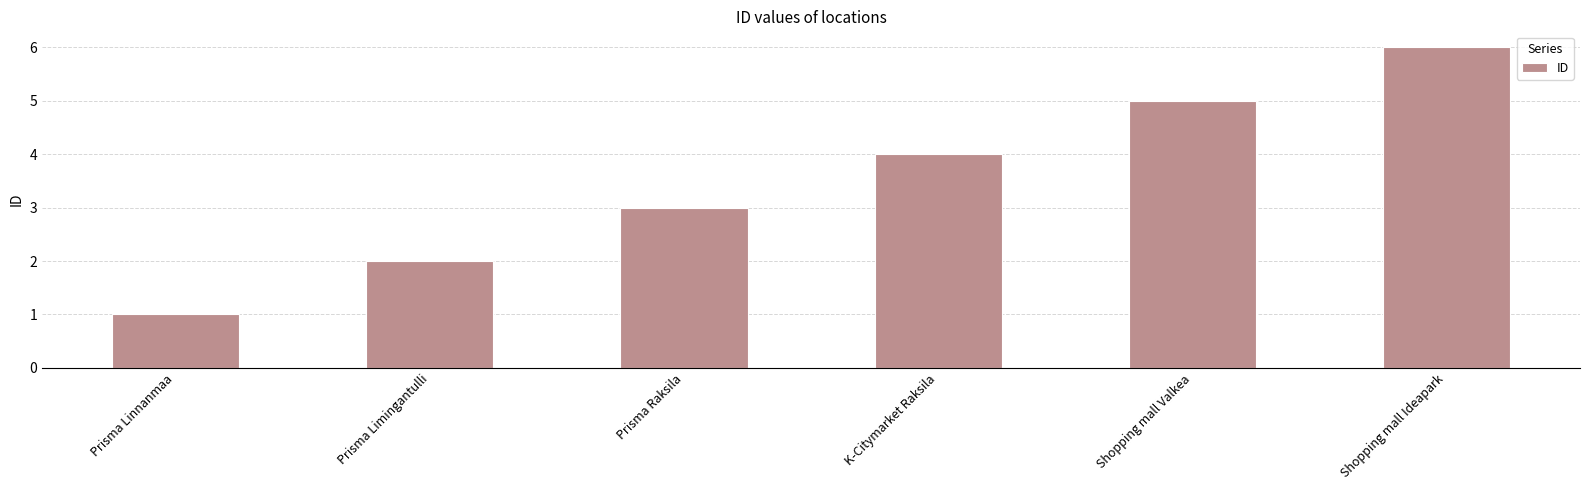

What is the difference between the maximum and minimum values?

5